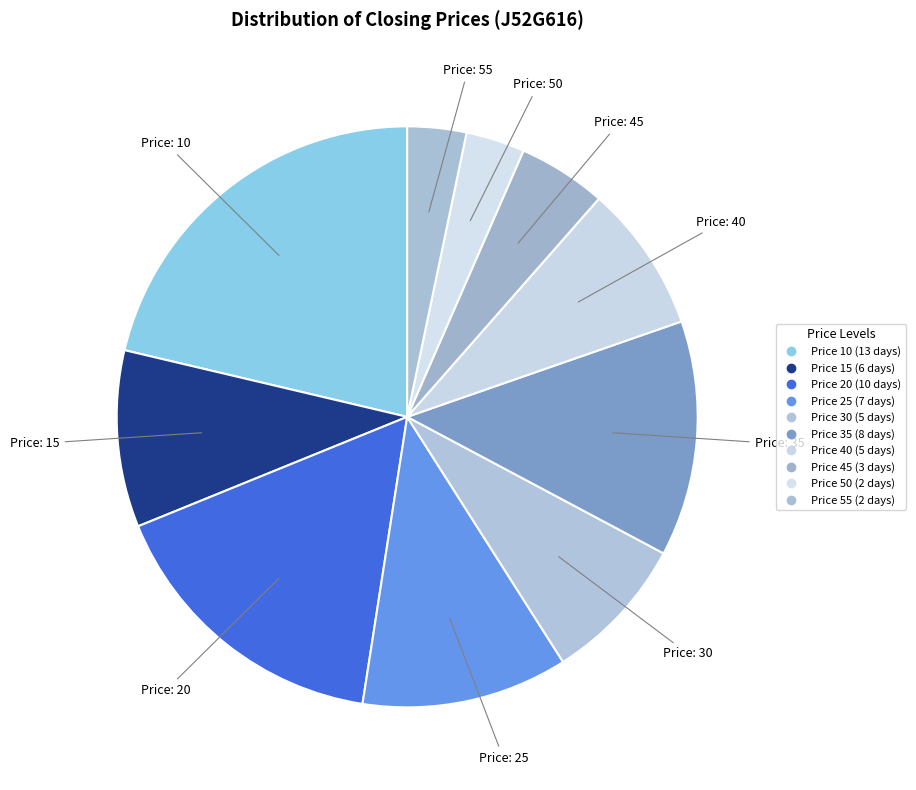

How many slices are in this pie chart?

10